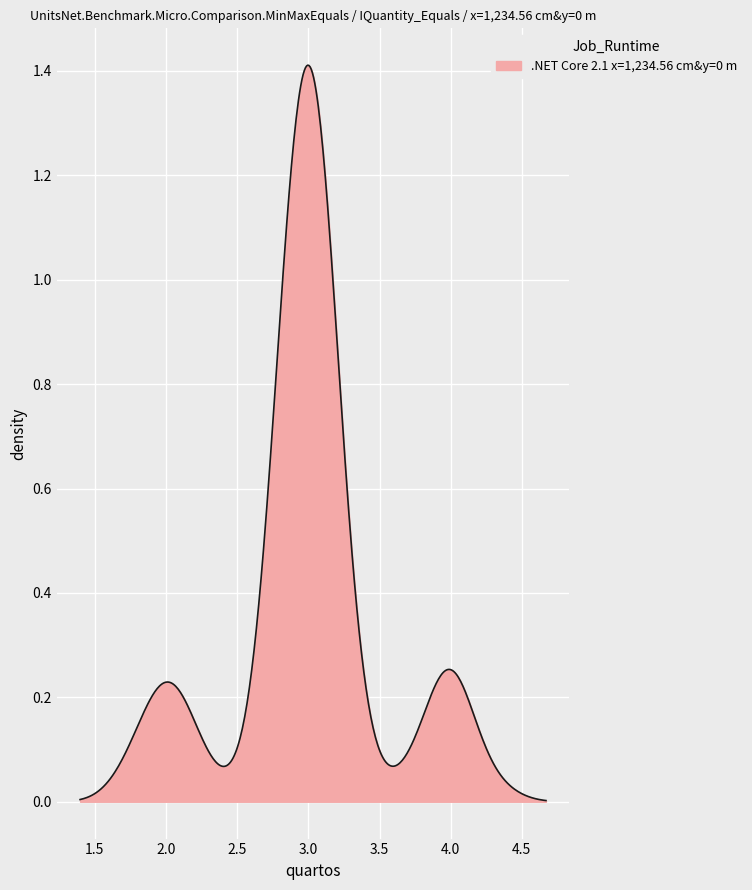

What is the value of the 5th point from the left?

3